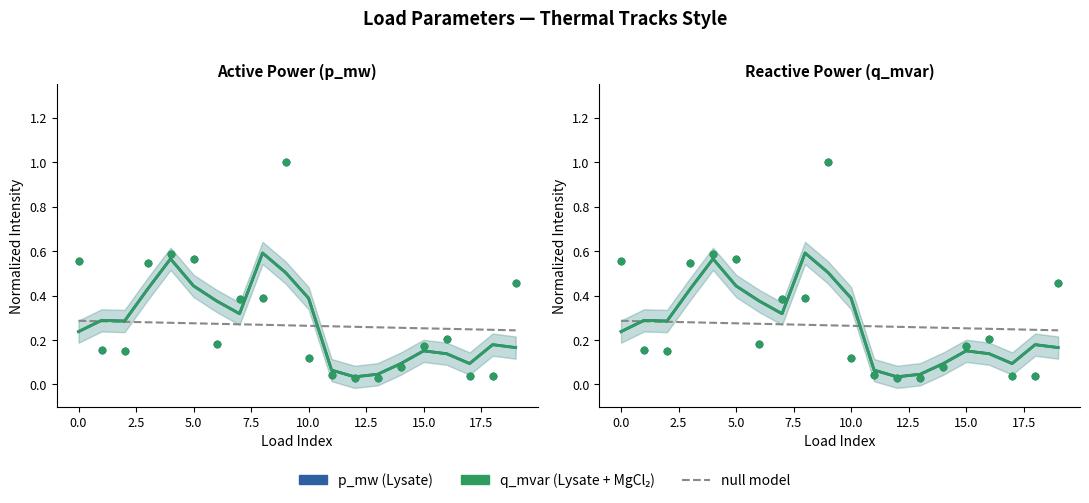

At how many categories does at least one series exceed 0?

20